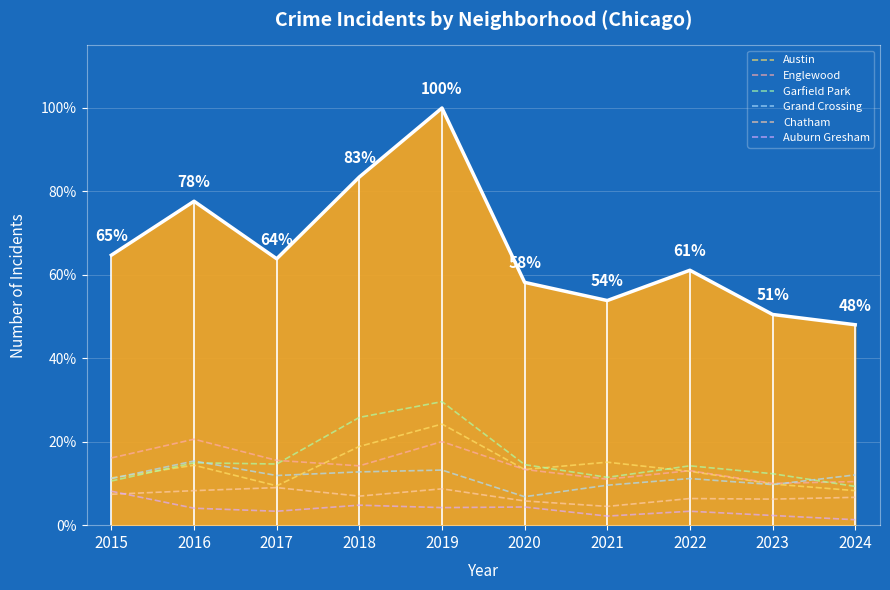

Reading left to right, list all the values displayed in this chart.

Austin: 2015=11.3	2016=14.4	2017=9.4	2018=18.9	2019=24.2	2020=13.4	2021=15.1	2022=12.9	2023=9.9	2024=8.3
Englewood: 2015=16.1	2016=20.6	2017=15.5	2018=14.2	2019=20.0	2020=13.4	2021=11.0	2022=13.1	2023=10.0	2024=10.4
Garfield Park: 2015=10.6	2016=14.9	2017=14.7	2018=25.8	2019=29.6	2020=14.5	2021=11.5	2022=14.2	2023=12.3	2024=9.3
Grand Crossing: 2015=11.2	2016=15.4	2017=11.9	2018=12.8	2019=13.2	2020=6.8	2021=9.6	2022=11.2	2023=9.7	2024=12.0
Chatham: 2015=7.4	2016=8.3	2017=9.0	2018=7.0	2019=8.7	2020=5.8	2021=4.5	2022=6.4	2023=6.2	2024=6.7
Auburn Gresham: 2015=8.1	2016=4.1	2017=3.3	2018=4.8	2019=4.2	2020=4.4	2021=2.2	2022=3.3	2023=2.3	2024=1.3